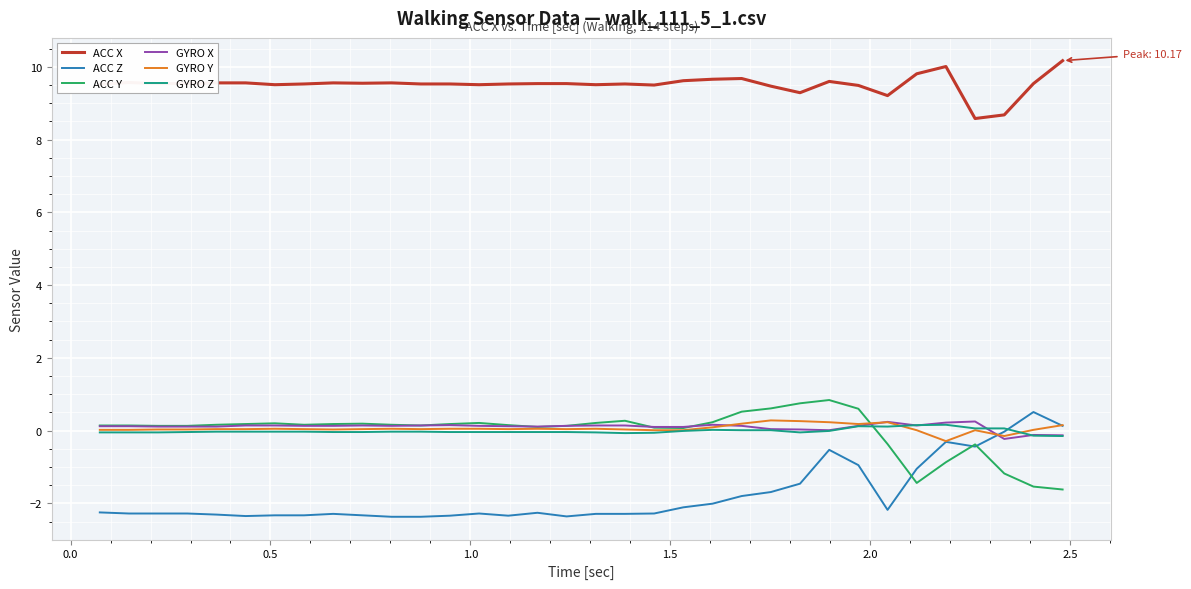

Which series has the largest total across all categories?

ACC X